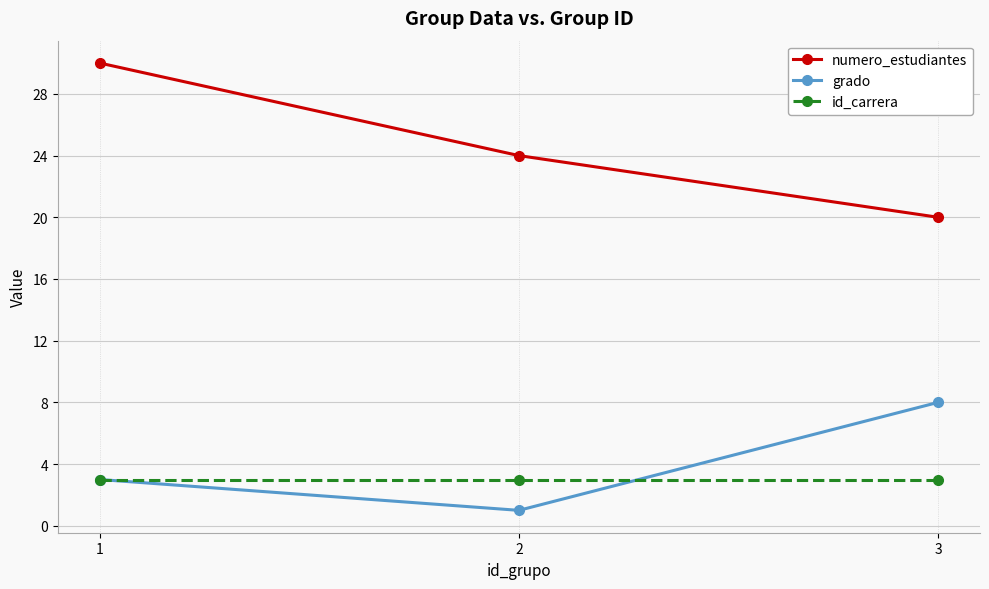

Reading right to left, what are all the values shown in this chart?

numero_estudiantes: 3=20	2=24	1=30
grado: 3=8	2=1	1=3
id_carrera: 3=3	2=3	1=3